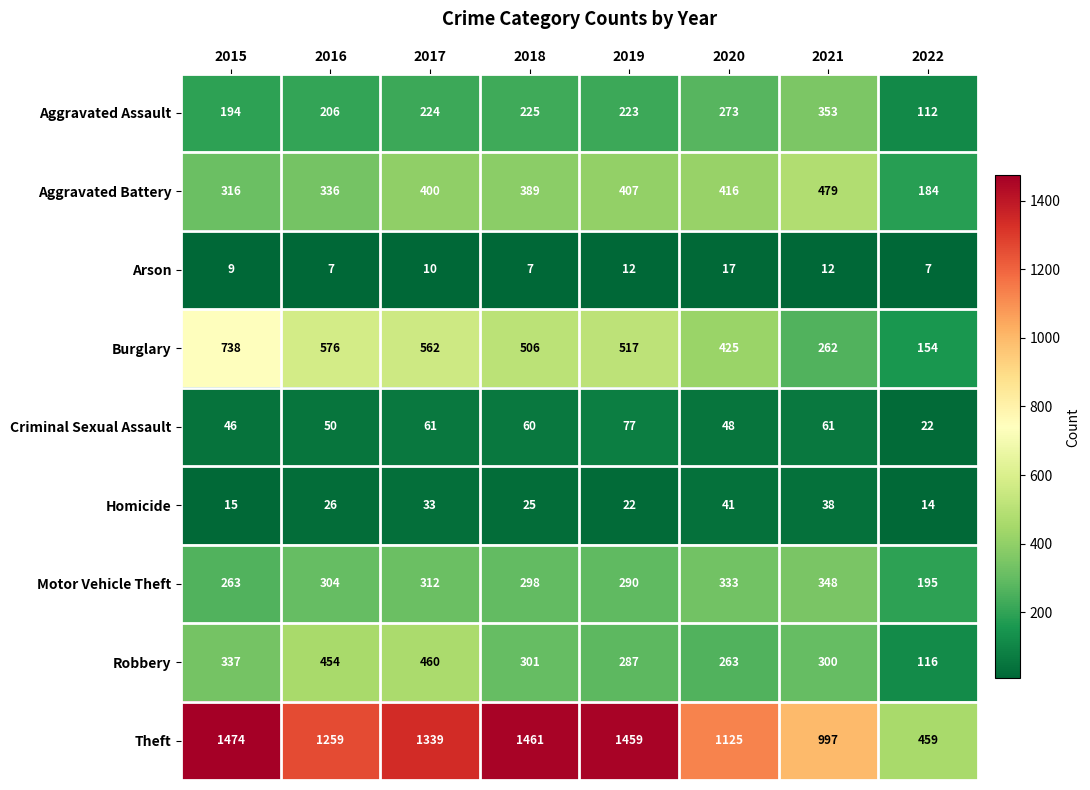

What is the difference between the maximum and minimum values in the Robbery series?

344